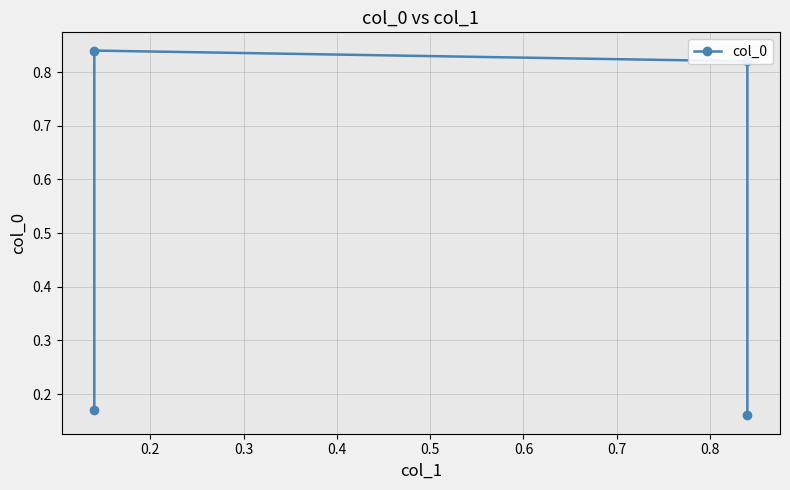

Which has a higher value, 0.3 or 0.1?

0.3